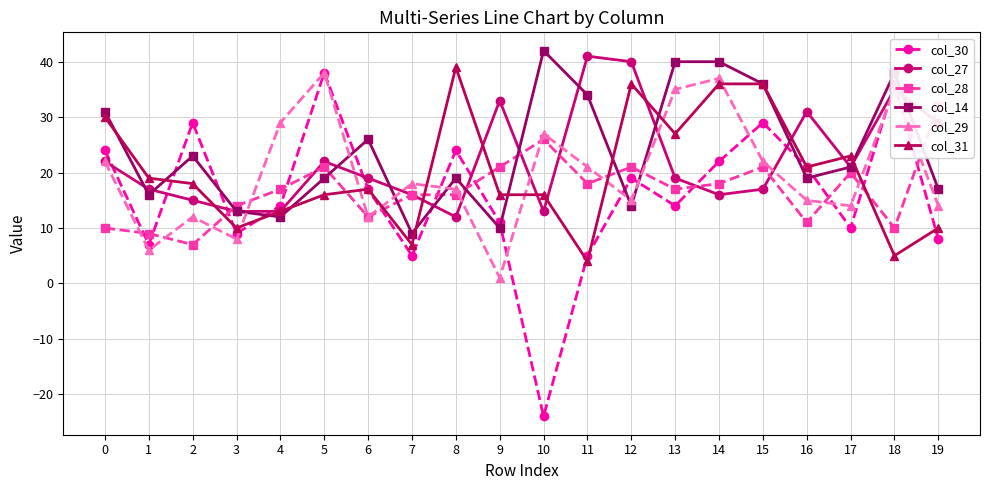

Reading left to right, what are all the values shown in this chart?

col_30: 24	7	29	9	14	38	17	5	24	11	-24	5	19	14	22	29	21	10	36	8
col_27: 22	17	15	13	13	22	19	16	12	33	13	41	40	19	16	17	31	21	35	29
col_28: 10	9	7	14	17	21	12	16	16	21	26	18	21	17	18	21	11	20	10	32
col_14: 31	16	23	13	12	19	26	9	19	10	42	34	14	40	40	36	19	21	38	17
col_29: 22	6	12	8	29	38	12	18	17	1	27	21	15	35	37	22	15	14	35	14
col_31: 30	19	18	10	13	16	17	7	39	16	16	4	36	27	36	36	21	23	5	10